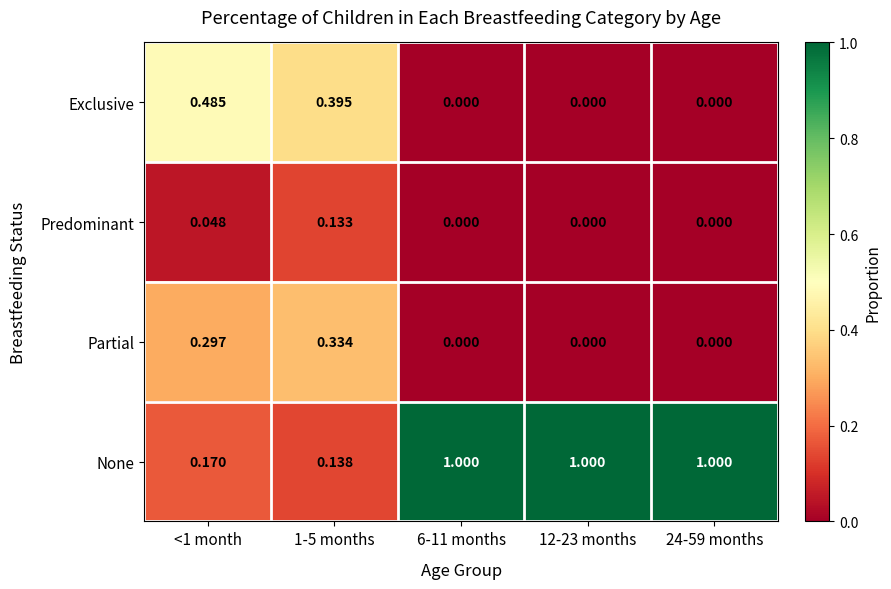

List the series in order of their peak value, lowest first.

Predominant, Partial, Exclusive, None